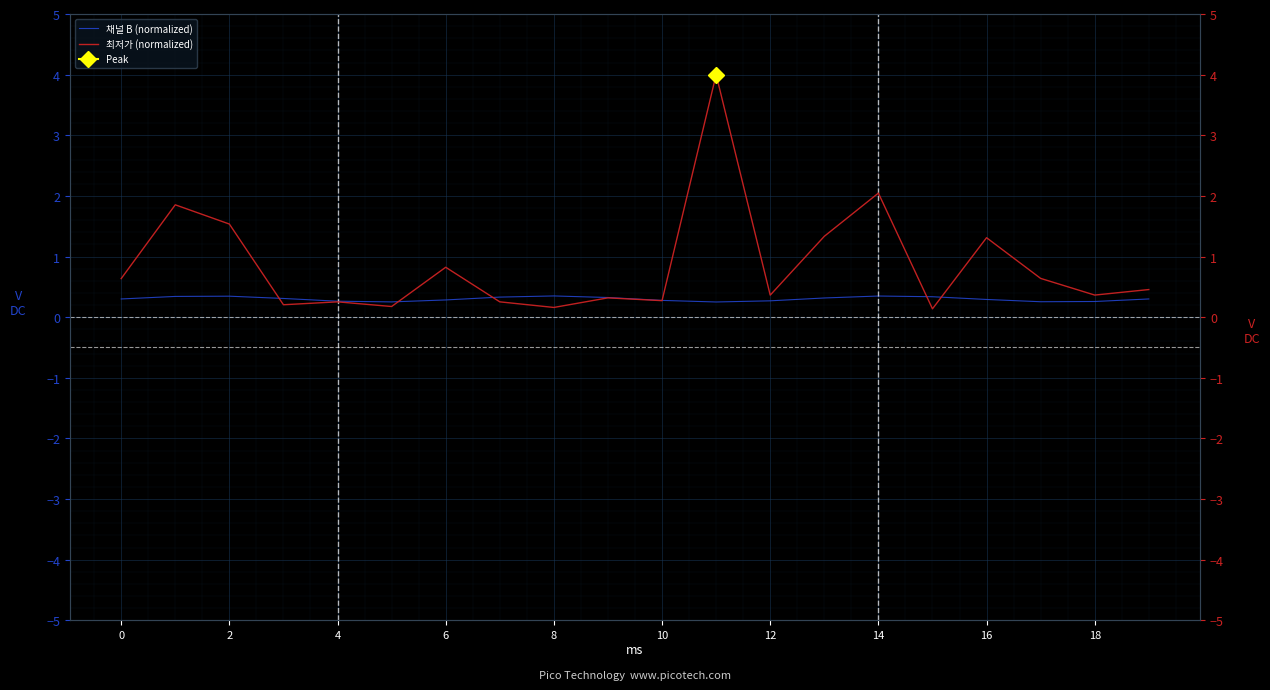

What is the maximum value shown in the chart?

4.0